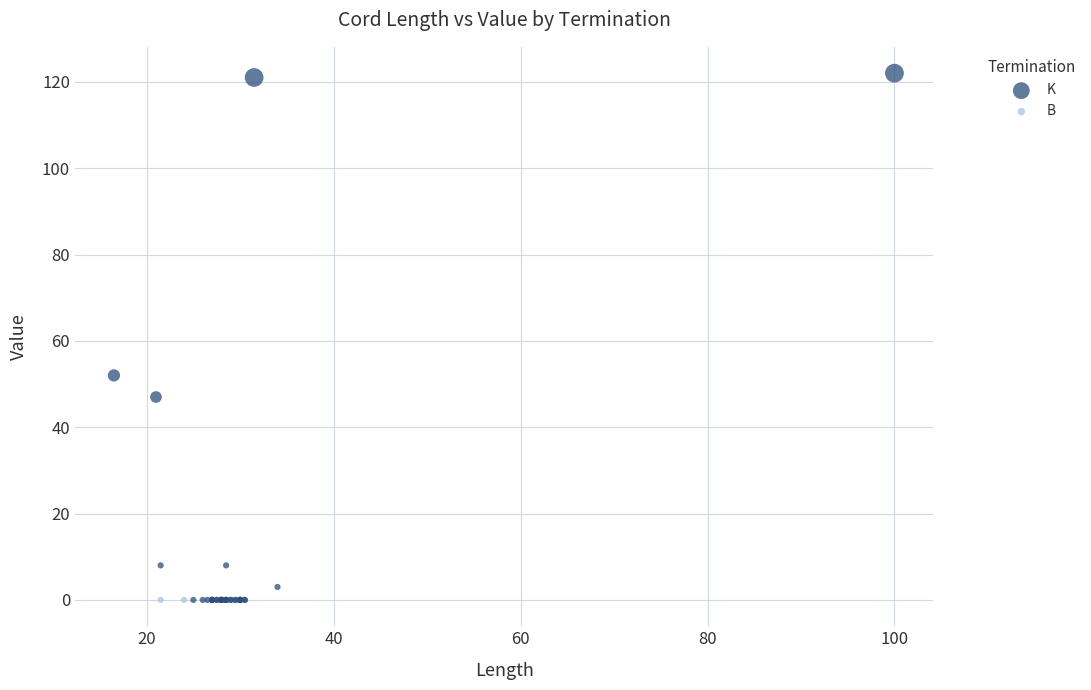

What are all the series names shown in the legend?

K, B